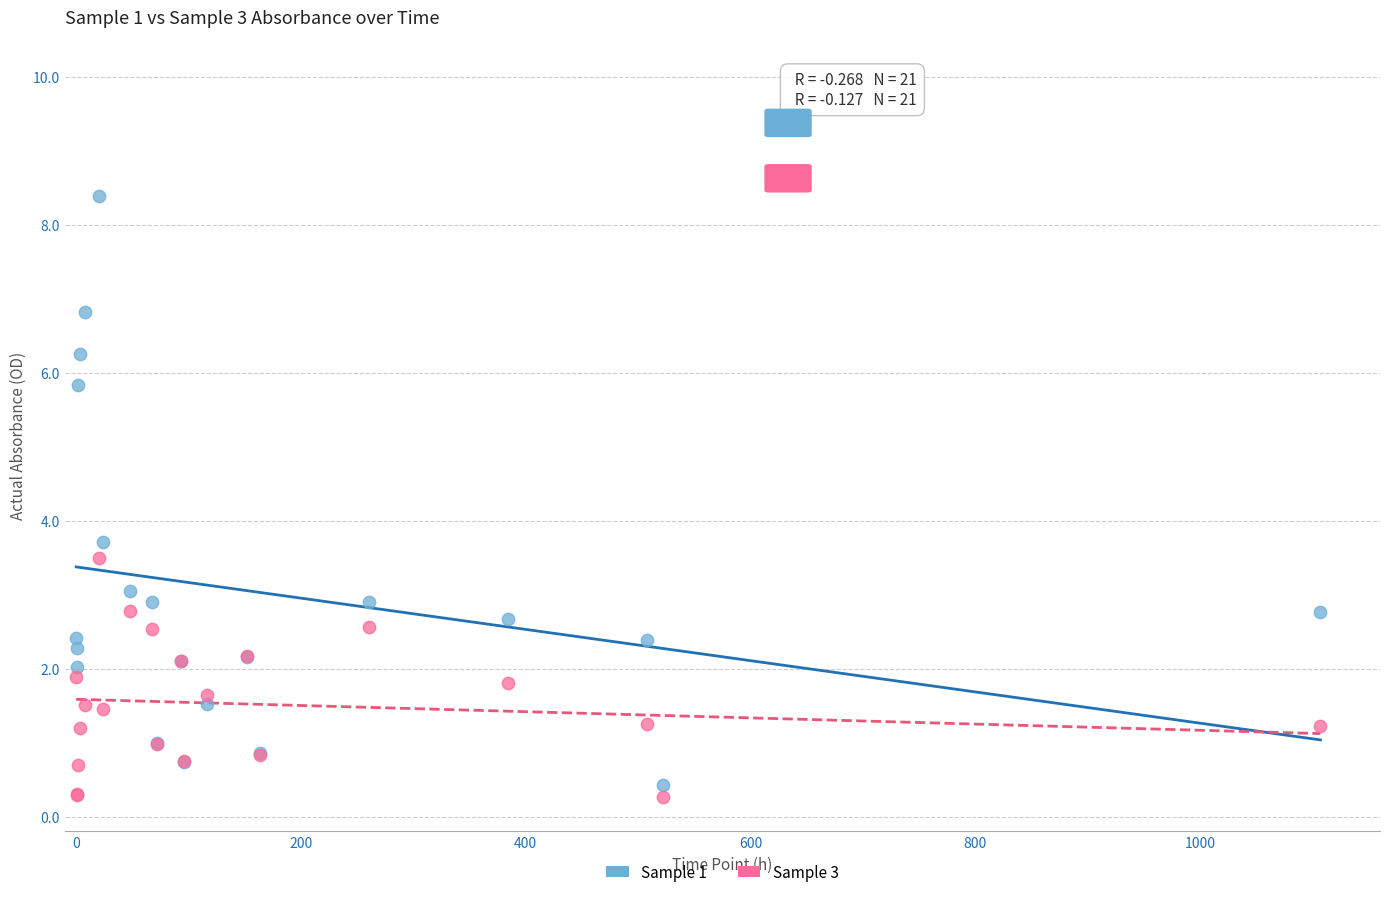

What is the X range (max minus min) for the scatter plot?

1106.7